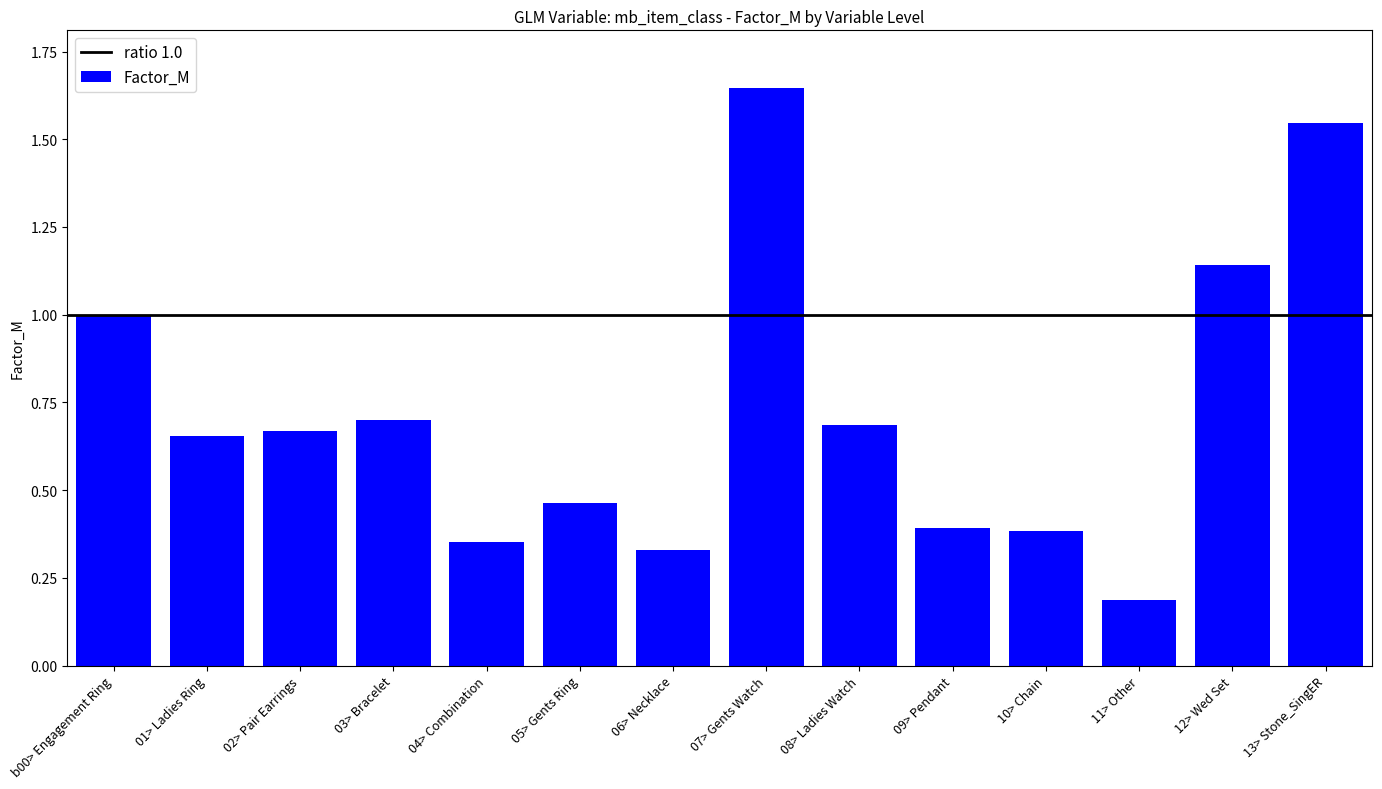

At which category does the chart reach its peak across all series?

07> Gents Watch